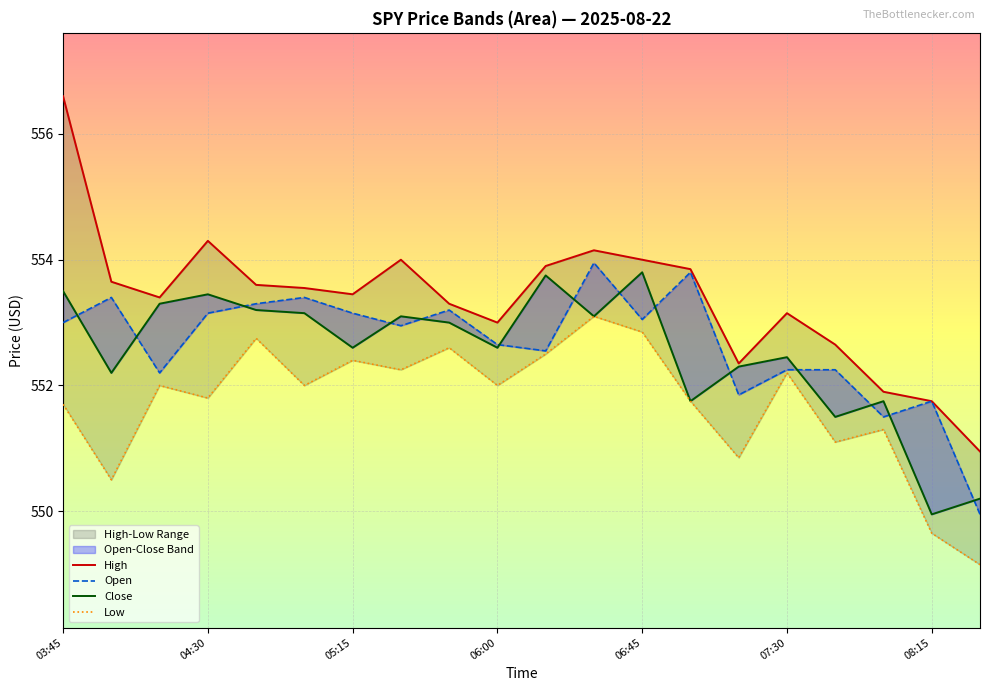

List the series in order of their peak value, highest first.

High, Open, Close, Low